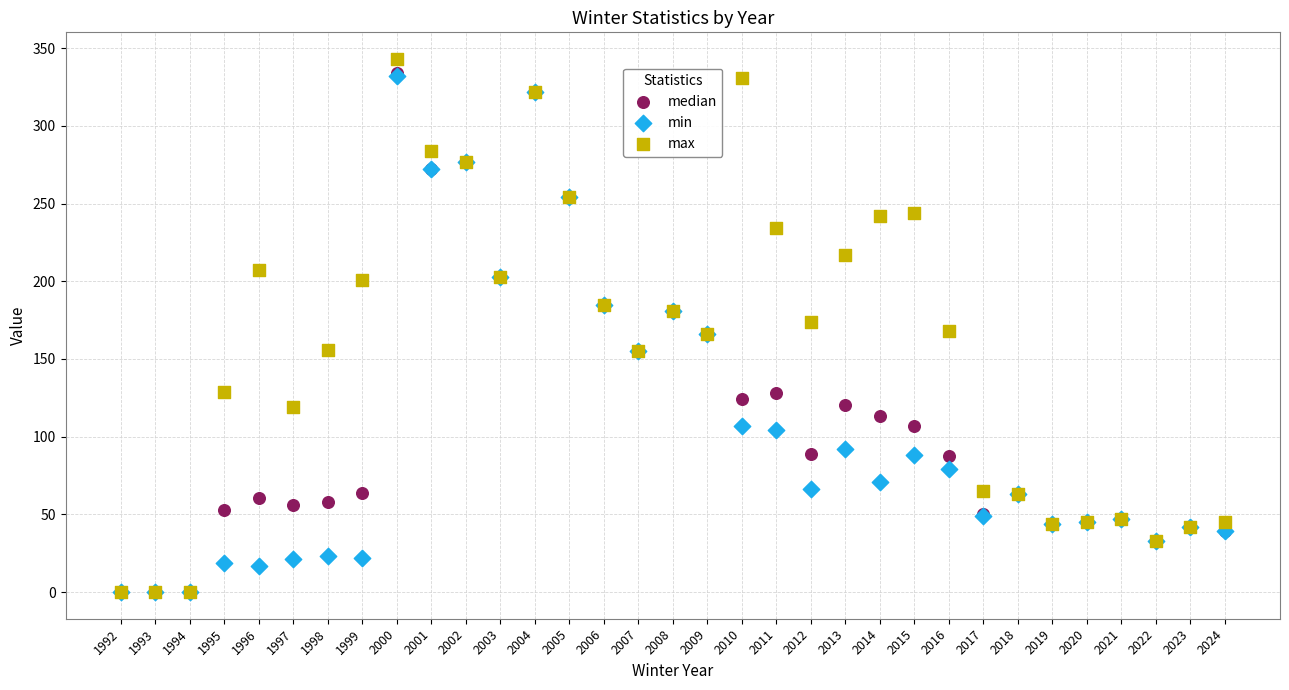

What are all the series names shown in the legend?

median, min, max